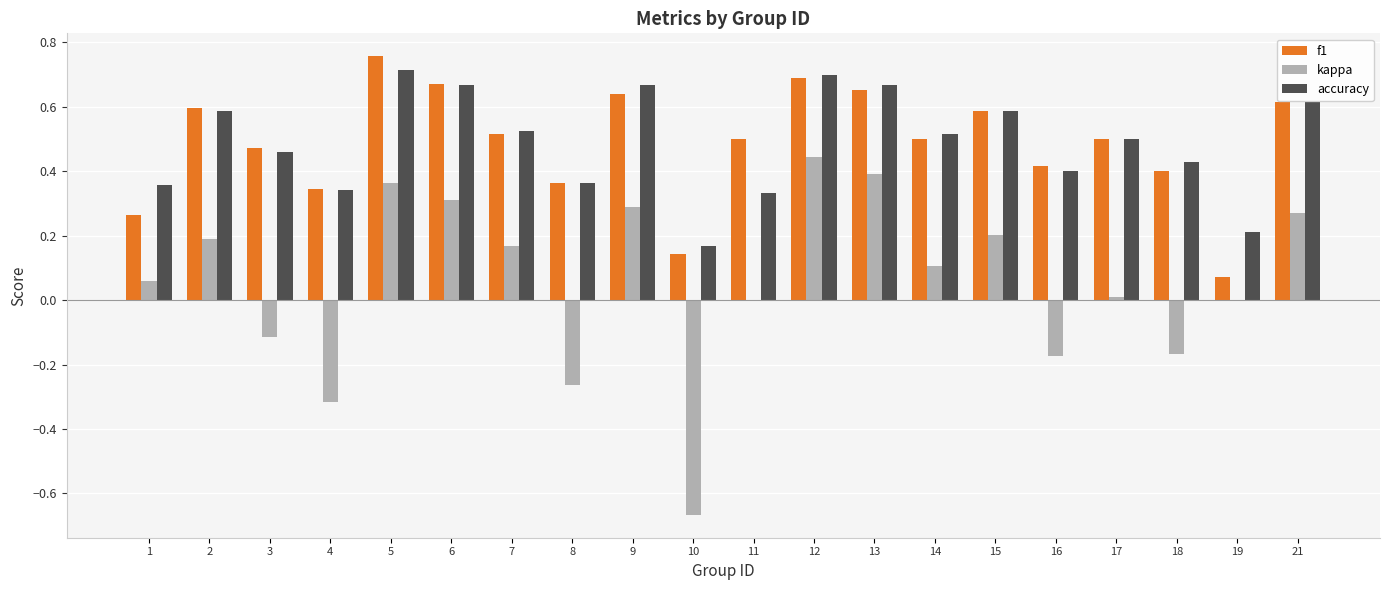

What is the sum of the f1 values at 16 and 9?

1.1